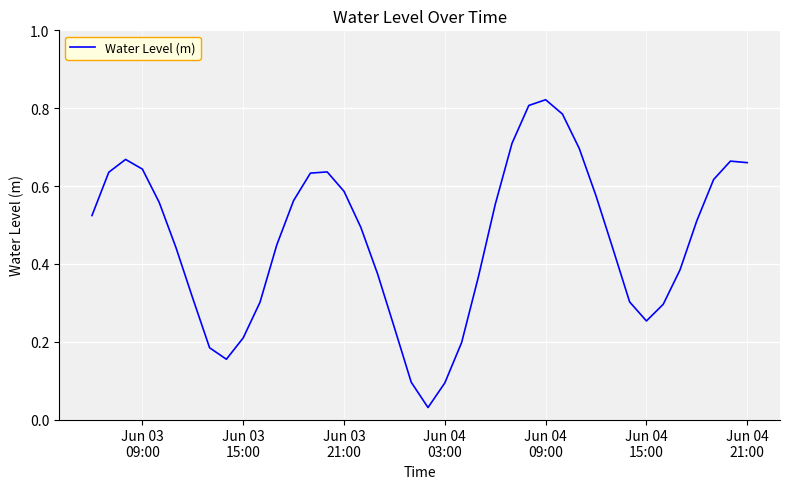

Which label corresponds to the largest value in the chart?

Jun 04
09:00